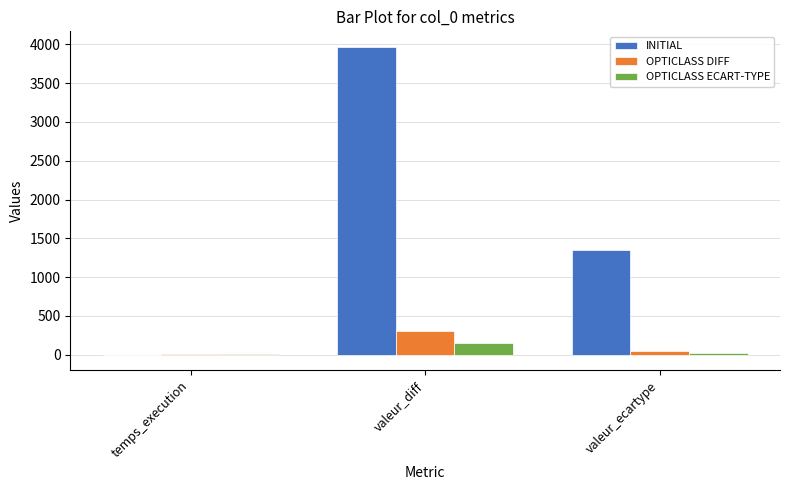

Which series has the largest range (max minus min)?

INITIAL